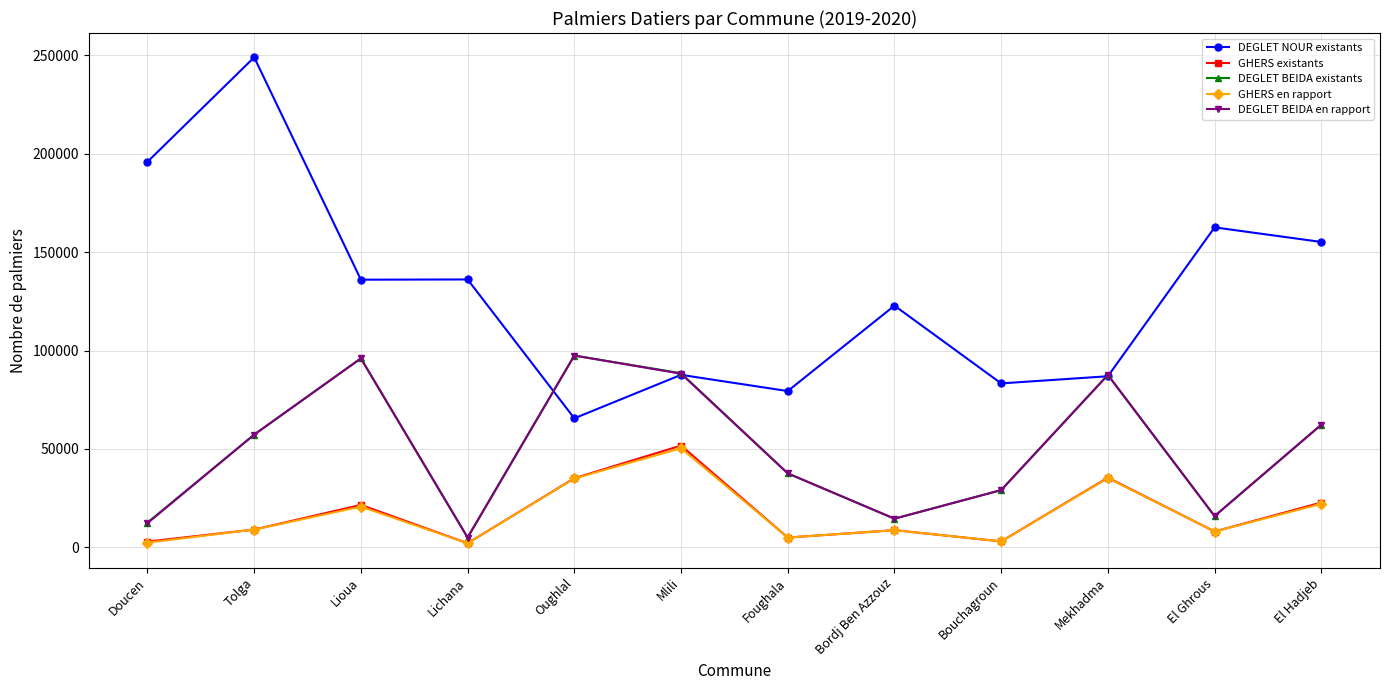

What is the difference between the second highest and minimum values in the GHERS existants series?

33323